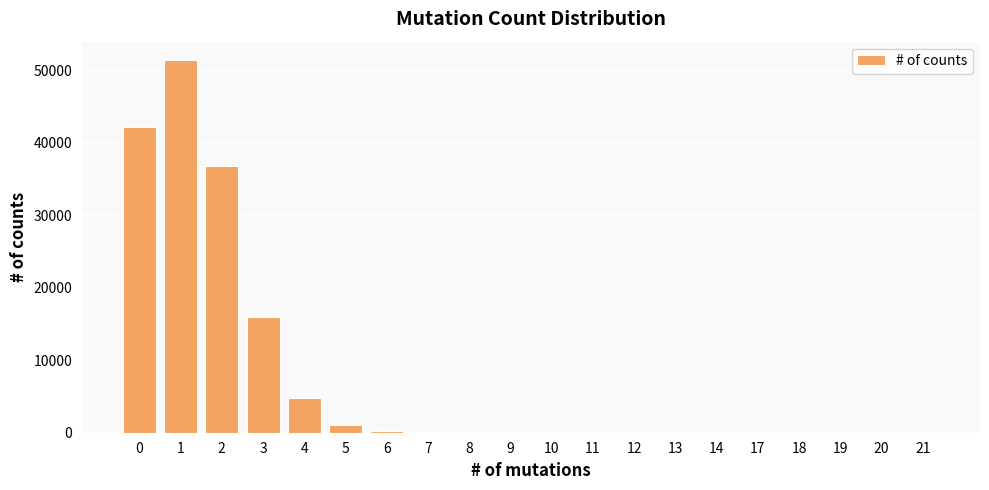

The chart shows a value of 11275 at 1. True or false?

False